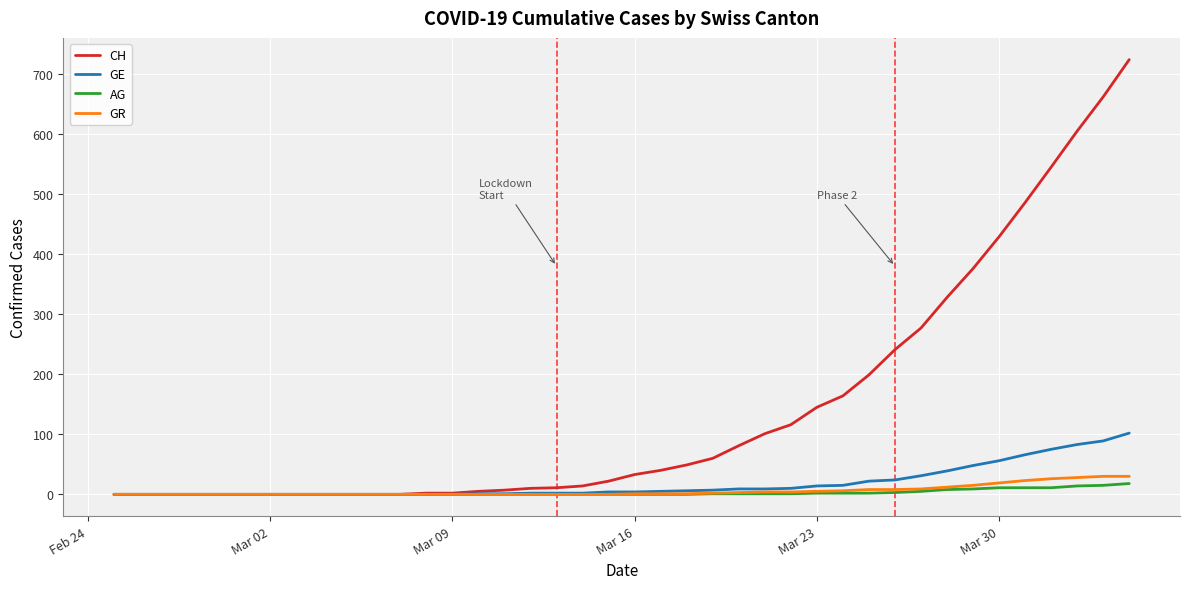

What is the highest value of the AG series?

18